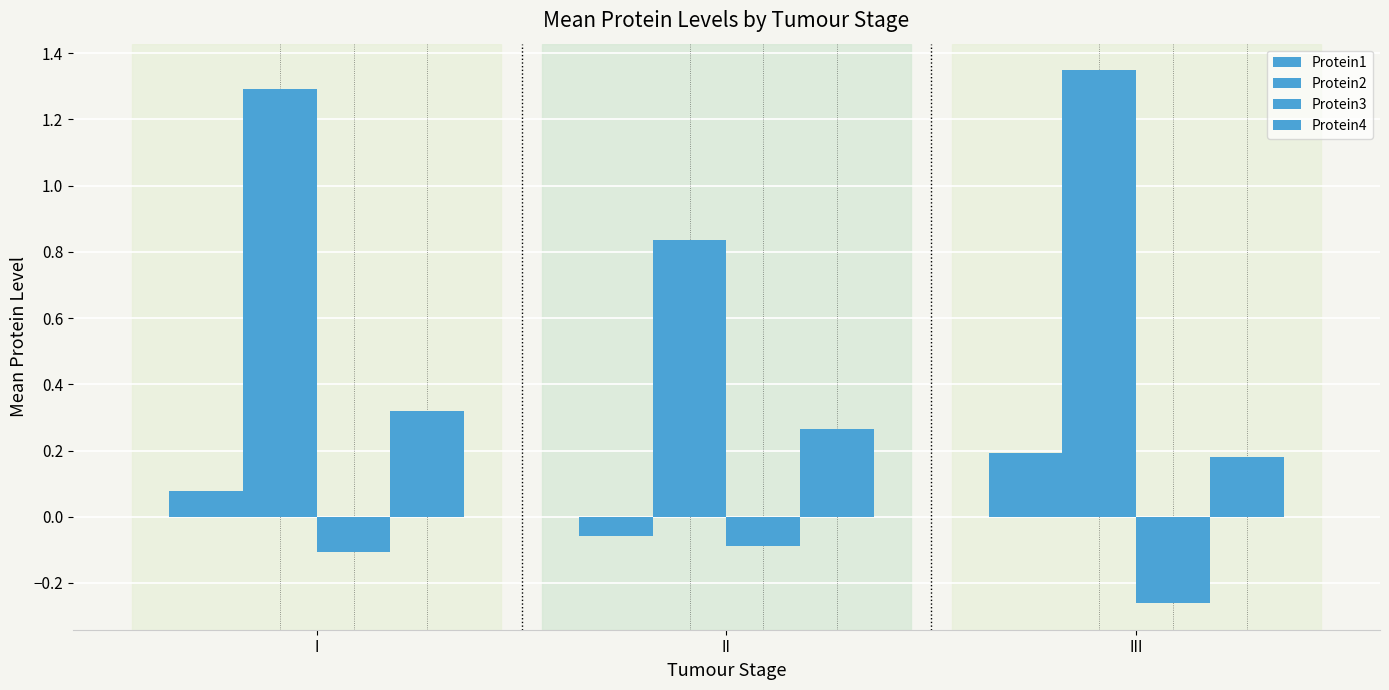

Read the Protein4 value at II.

0.3